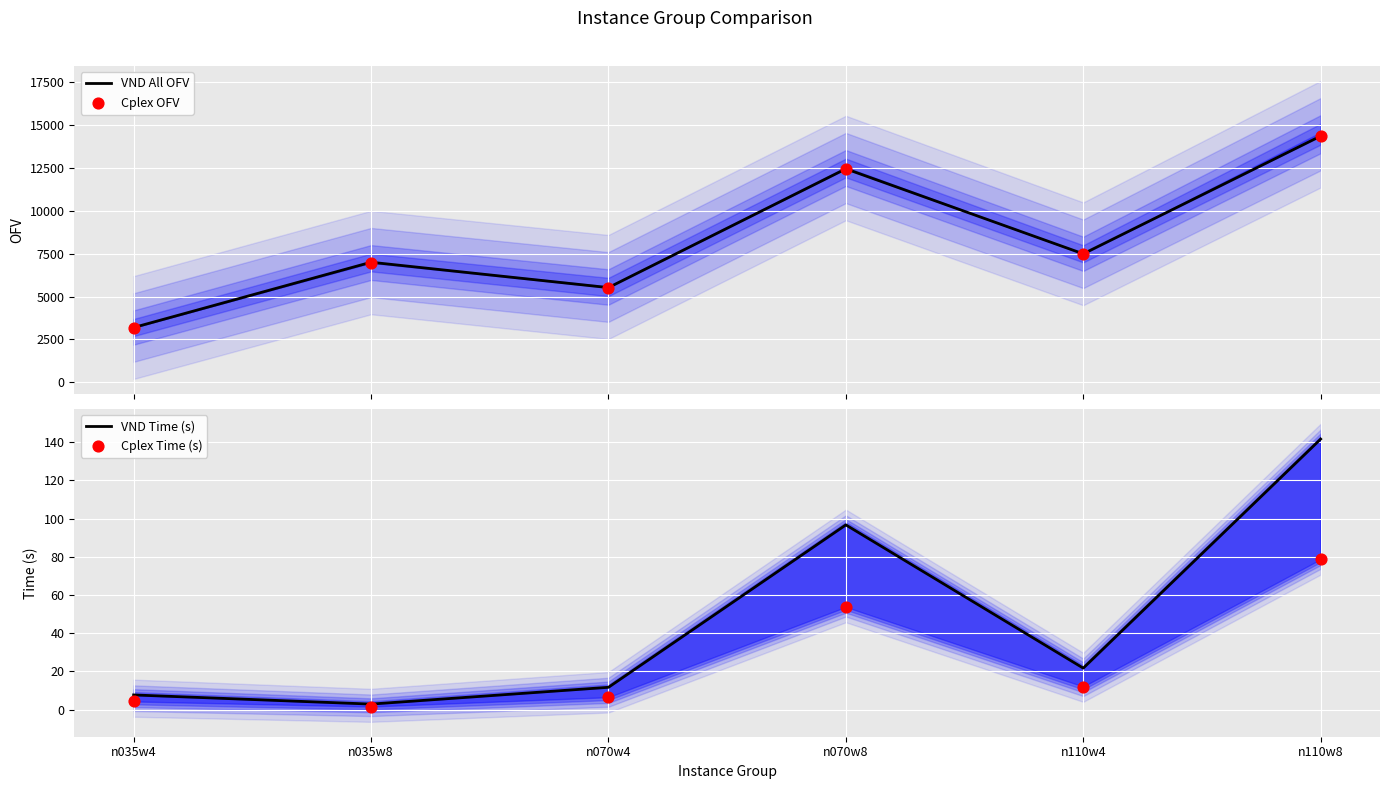

Which series reaches the maximum Y coordinate?

VND All OFV